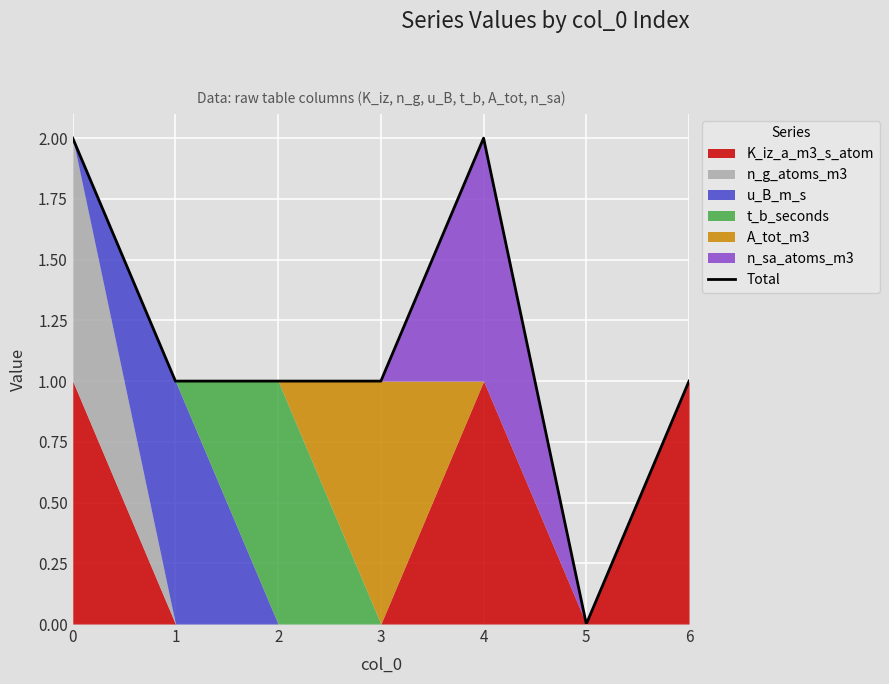

Reading left to right, transcribe all the data shown in this chart.

0=2	1=1	2=1	3=1	4=2	5=0	6=1